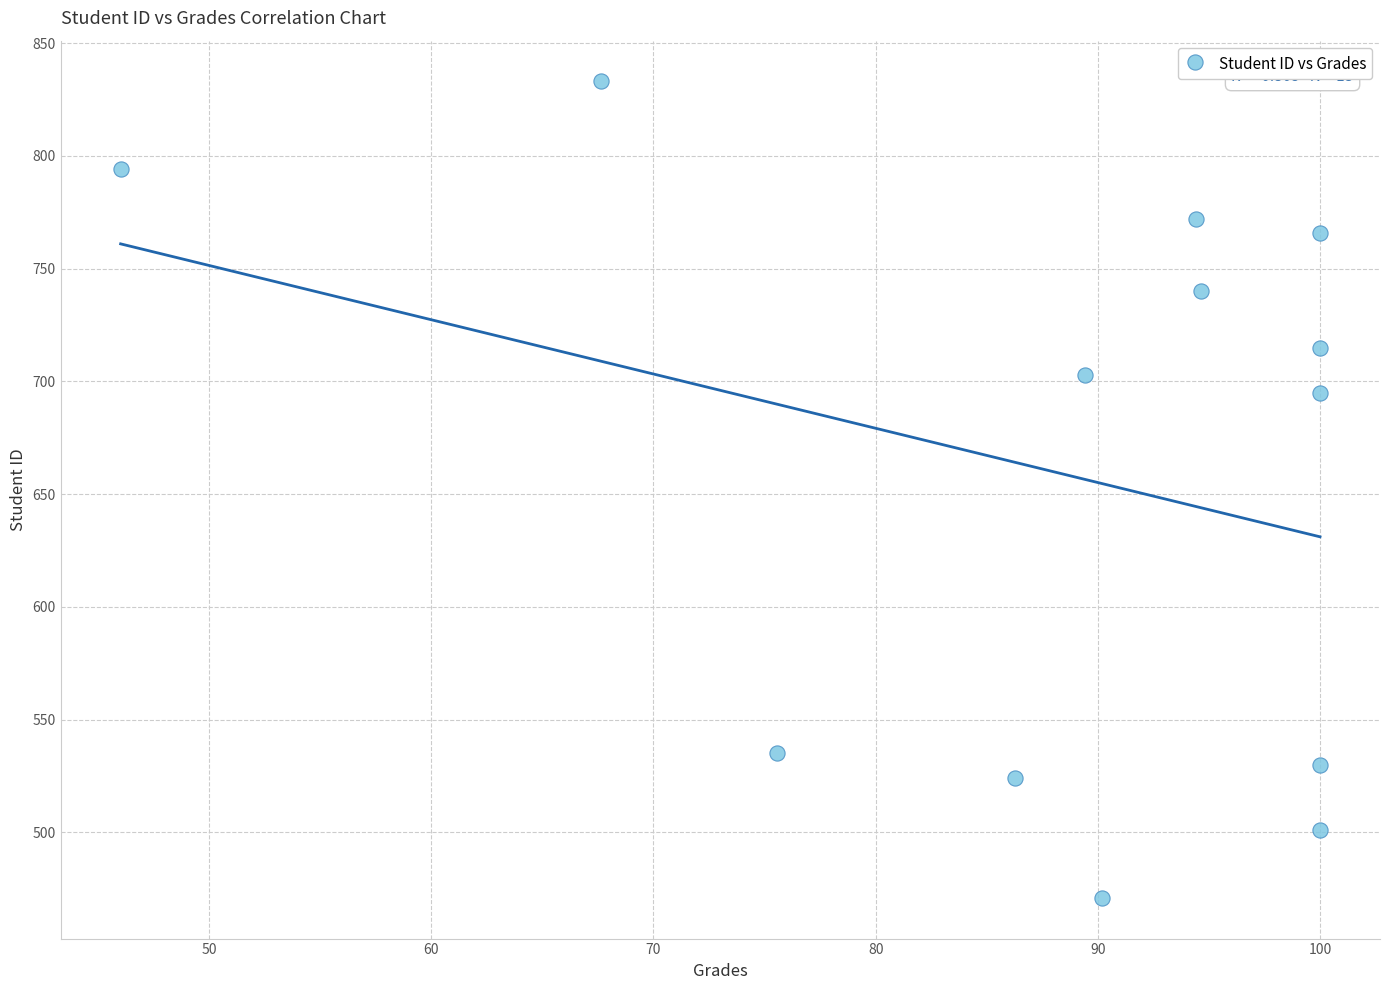

What Y value in the scatter plot is closest to 652?

695